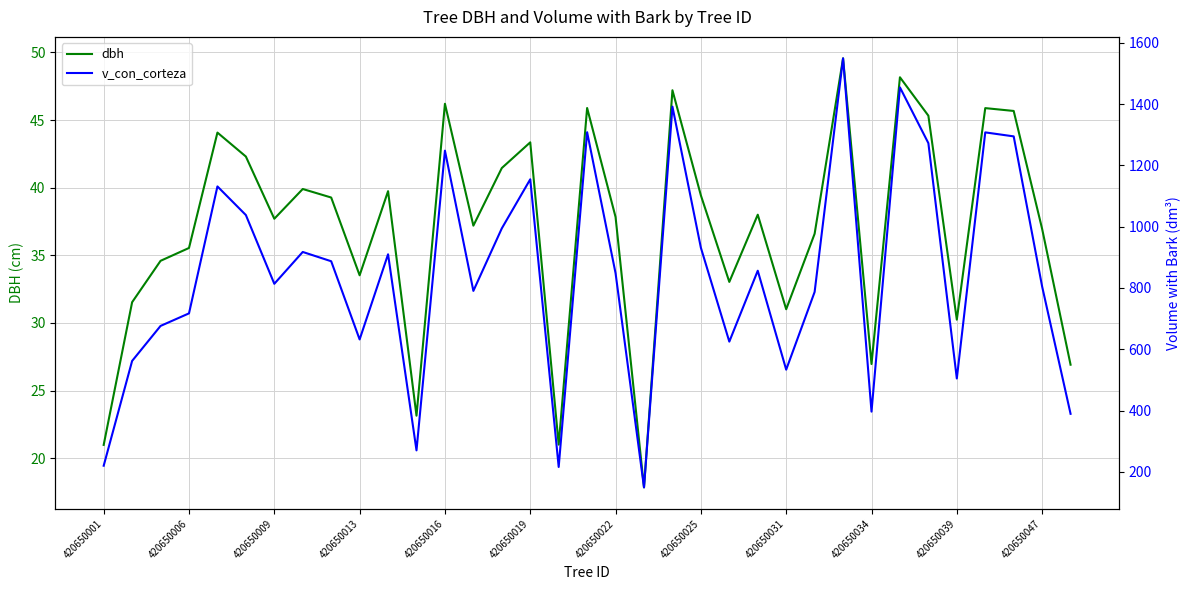

What are all the series names shown in the legend?

dbh, v_con_corteza